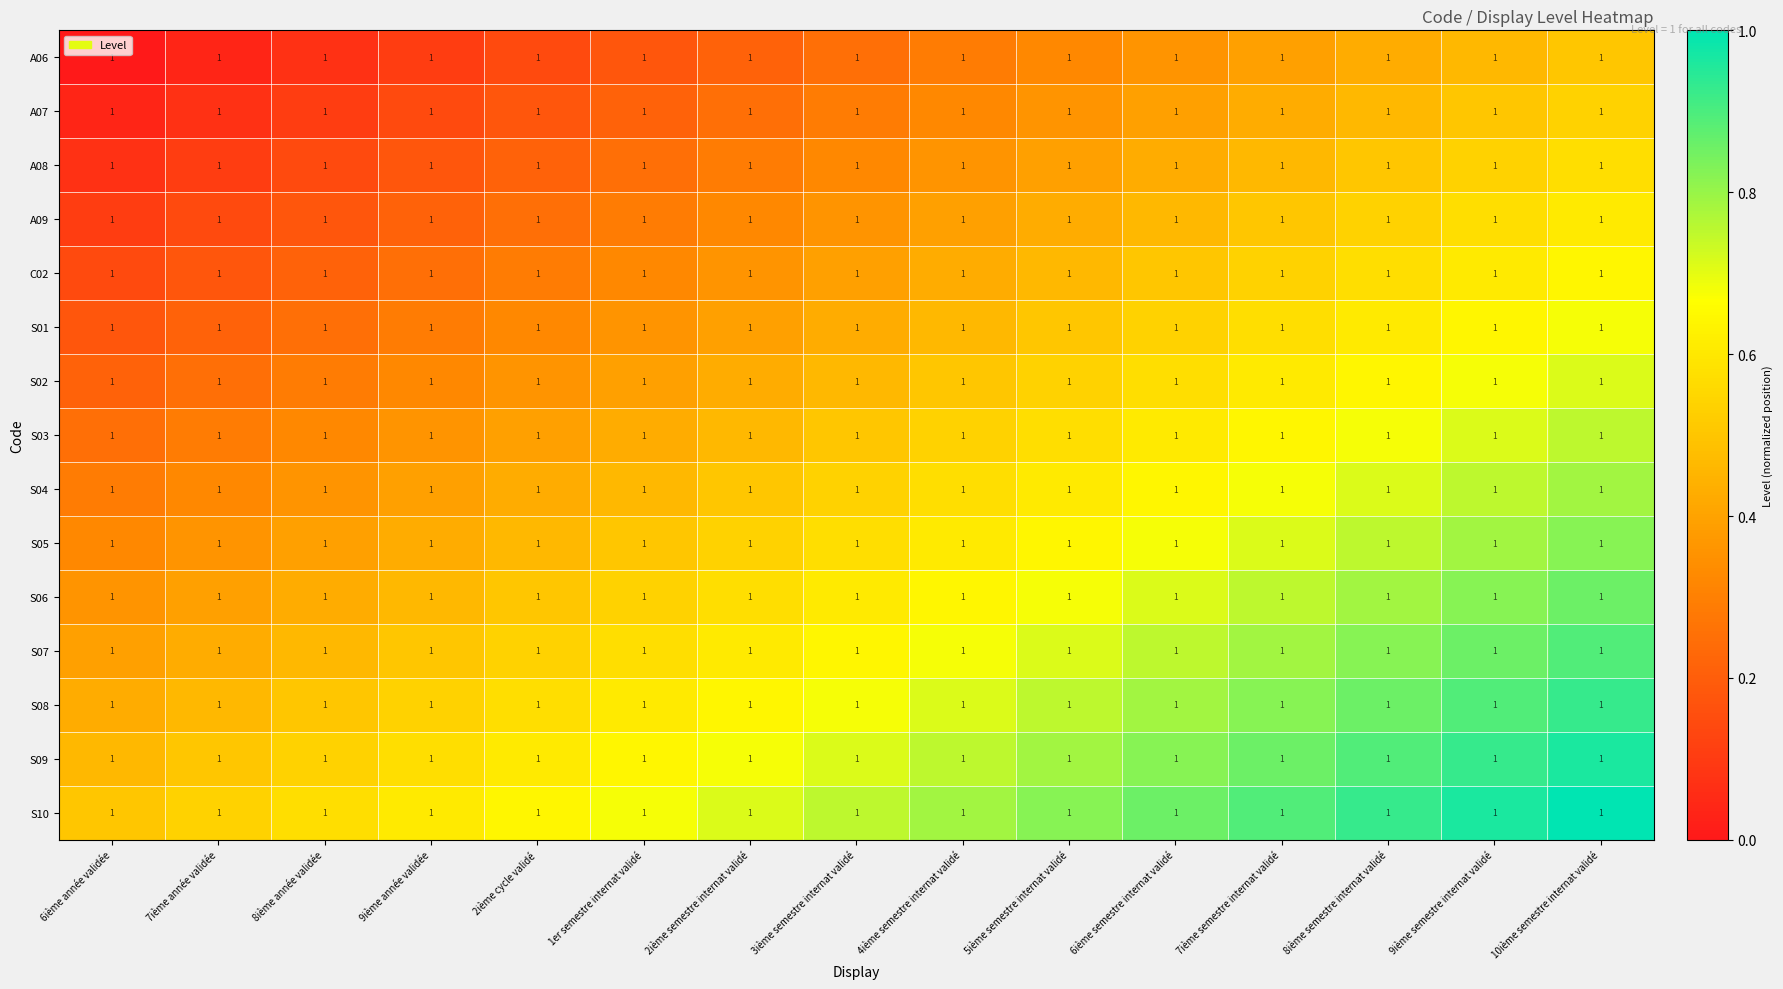

Which has a higher value, 8ième année validée or 4ième semestre internat validé?

4ième semestre internat validé